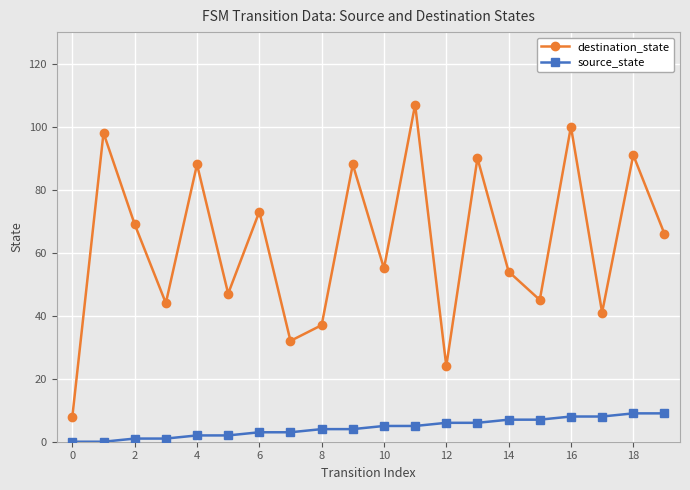

What is the highest value of the destination_state series?

107